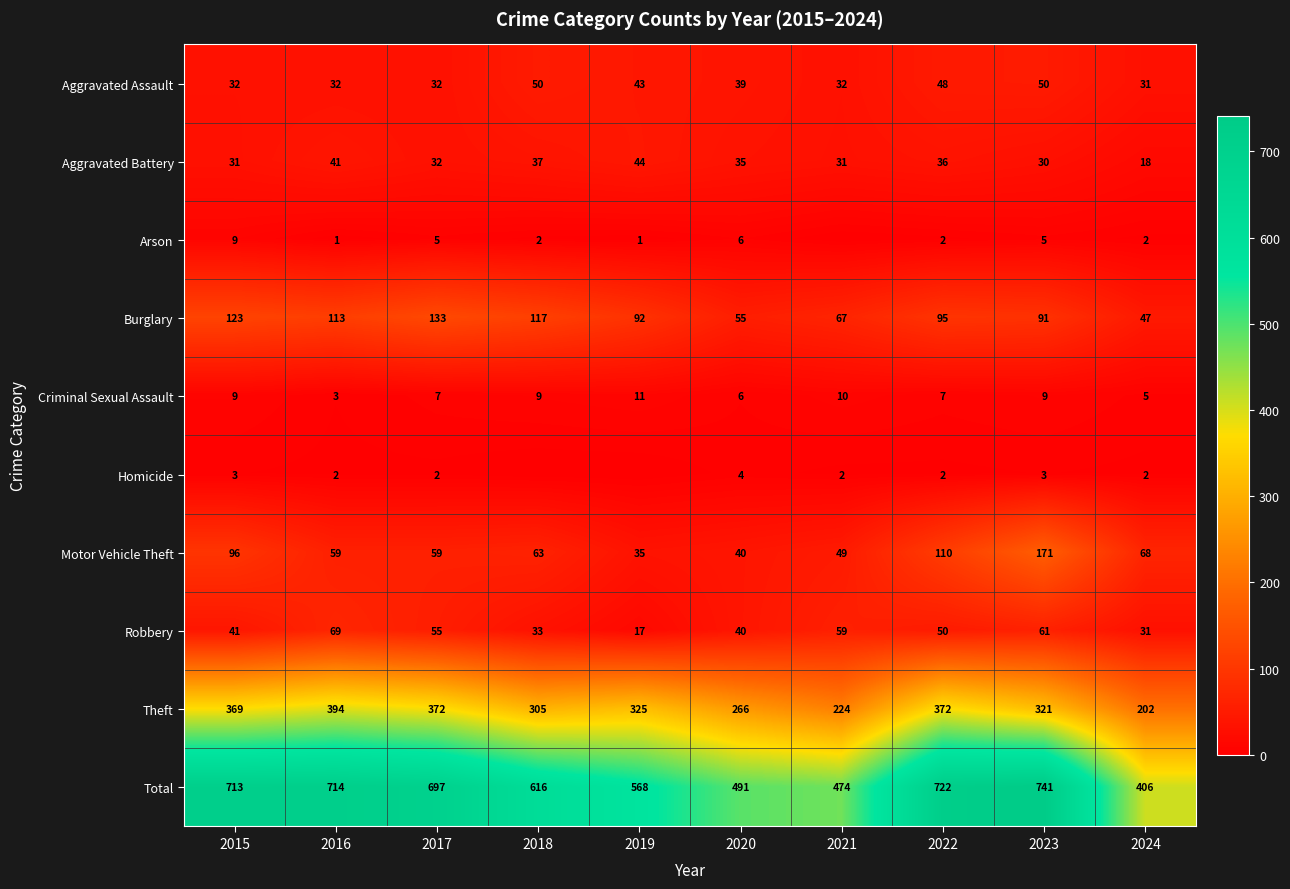

The Criminal Sexual Assault series shows 1 at 2024. True or false?

False